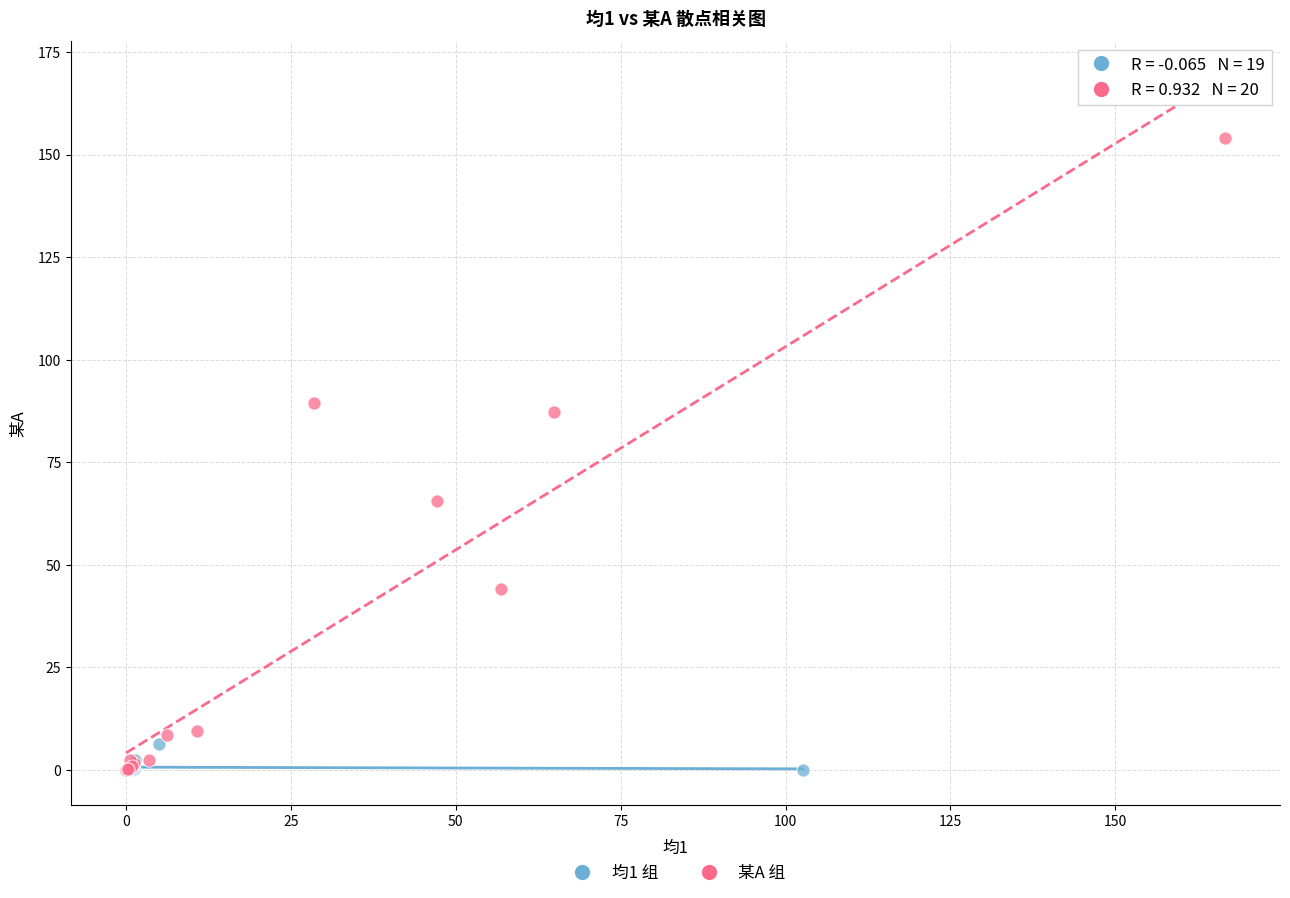

Which series reaches the maximum Y coordinate?

某A 组